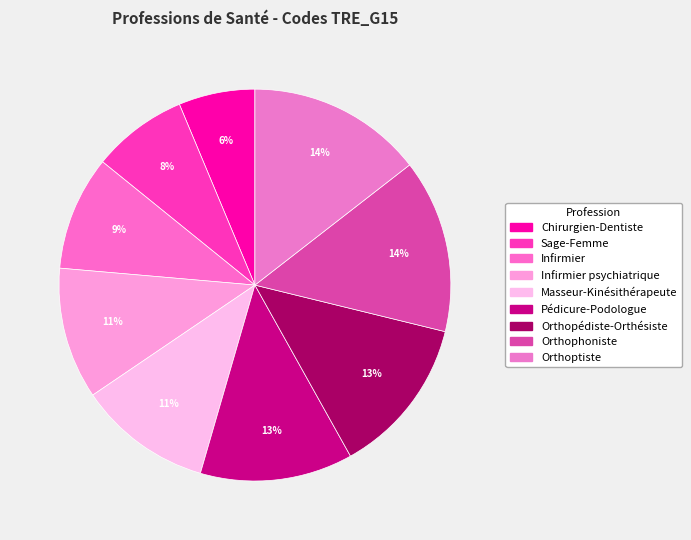

What is the smallest slice in the pie chart?

Chirurgien-Dentiste